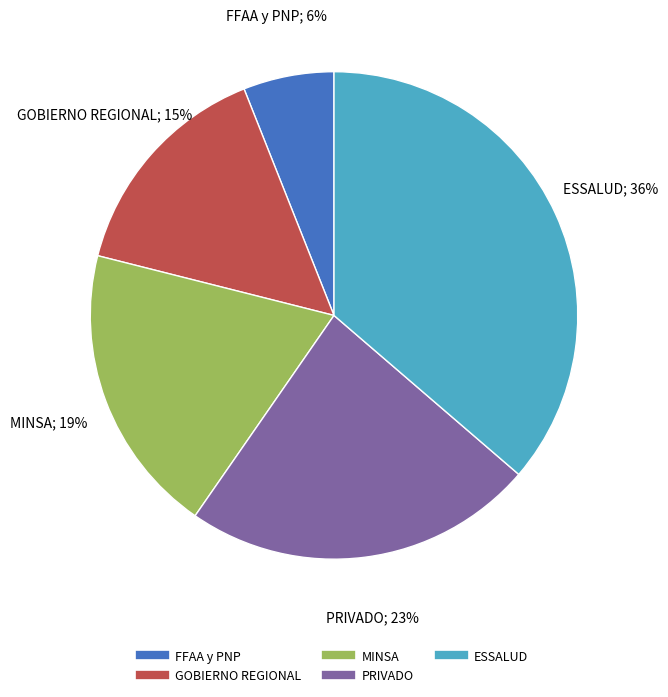

Does any single category account for the majority?

No